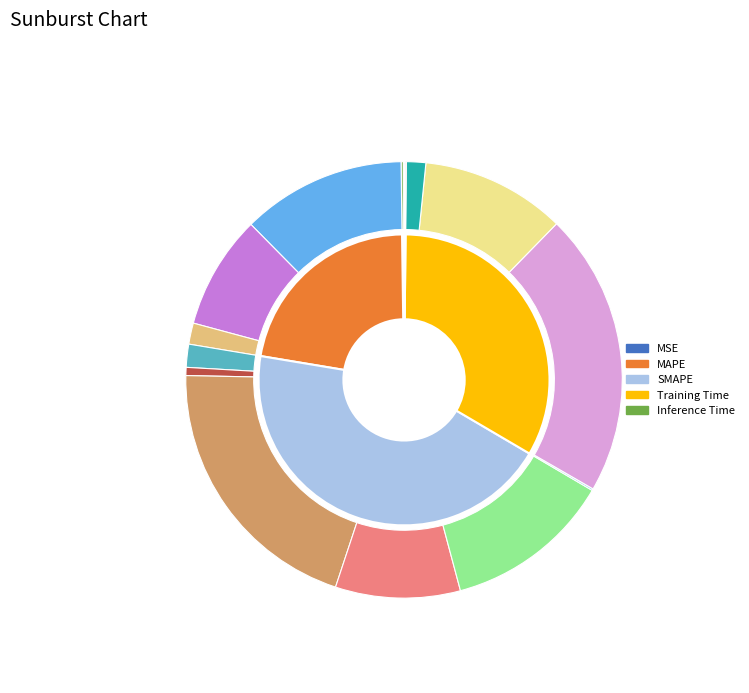

Is the sum of Inference Time and MSE greater than half?

No